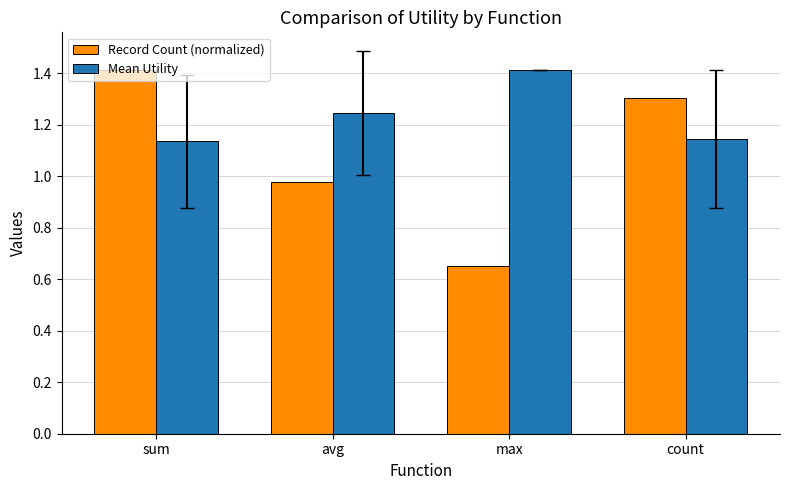

What is the label of the 2nd bar from the right?

max